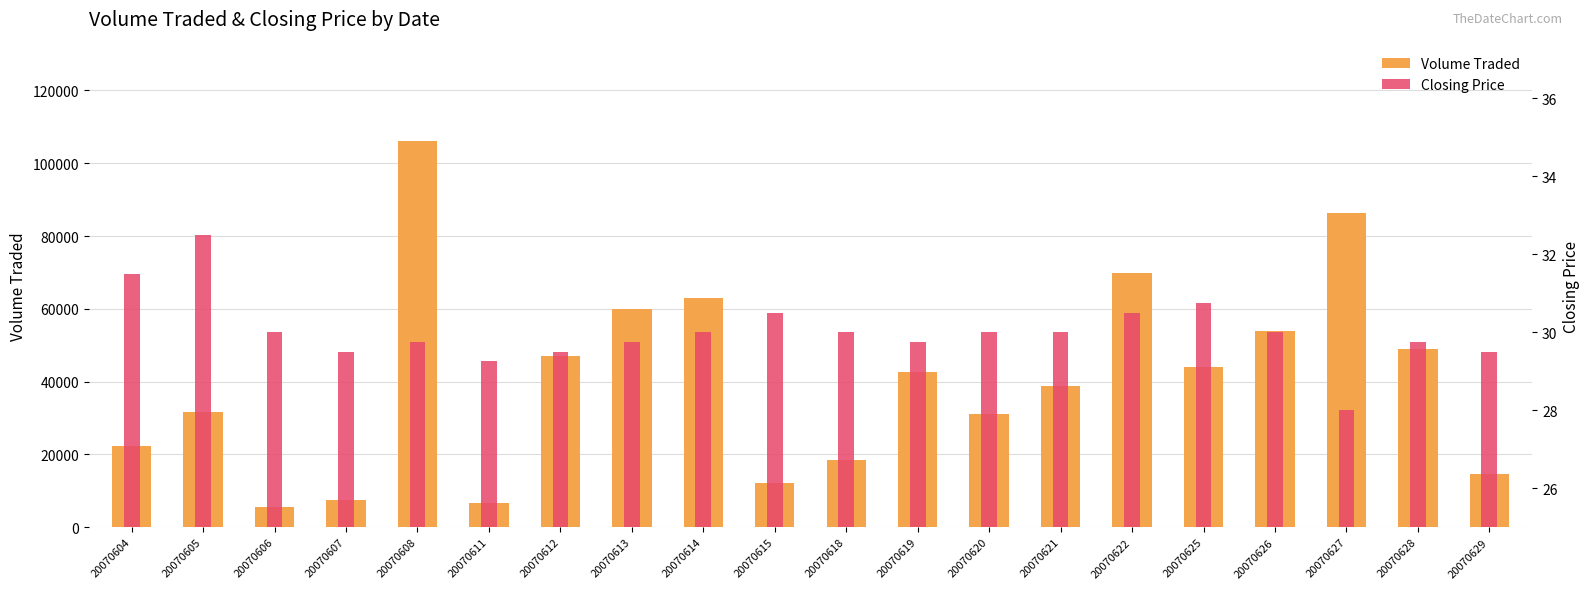

Where is Closing Price nearest to the value 30?

20070606